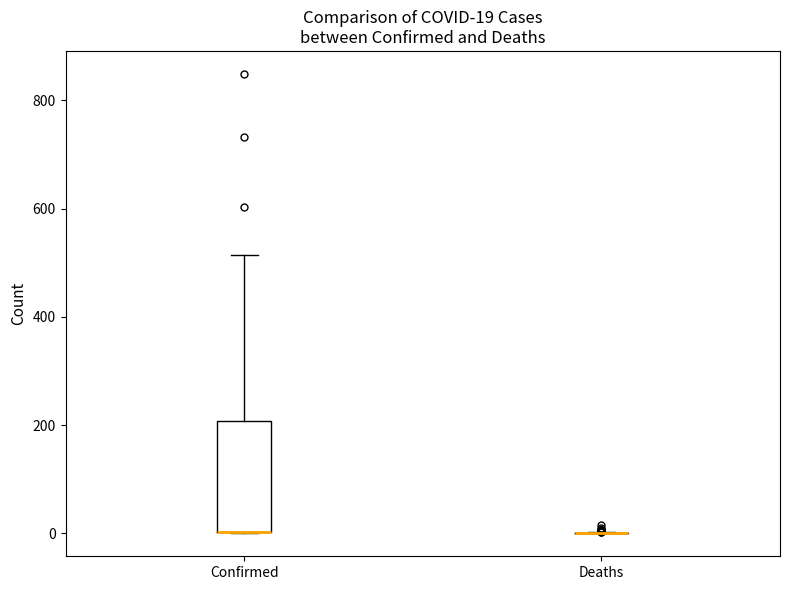

Which box is the tallest, from its lower edge to its upper edge?

Confirmed